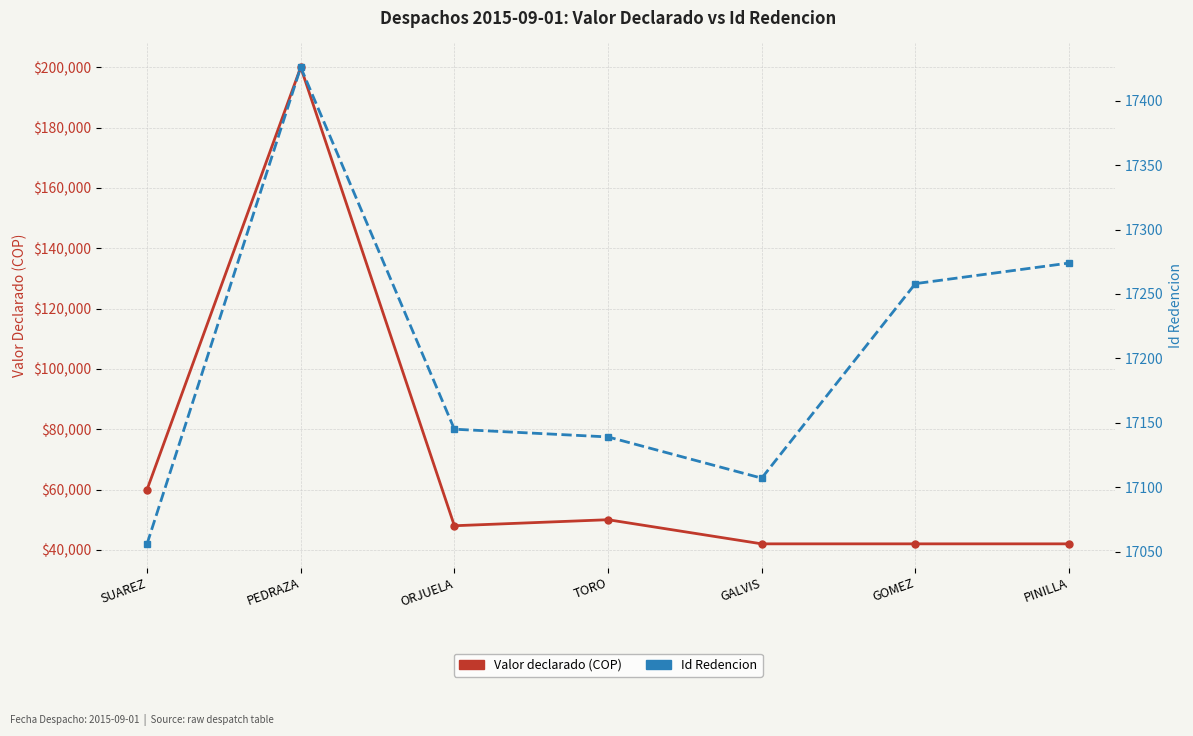

At which category is the sum across all series the highest?

PEDRAZA